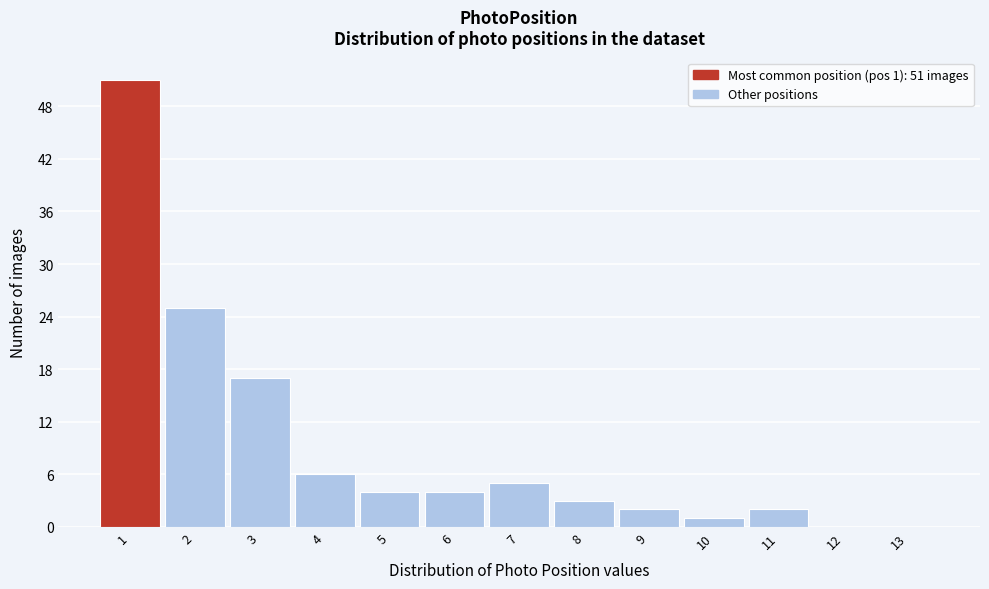

Reading right to left, extract all data points from this chart.

13=0	12=0	11=2	10=1	9=2	8=3	7=5	6=4	5=4	4=6	3=17	2=25	1=51